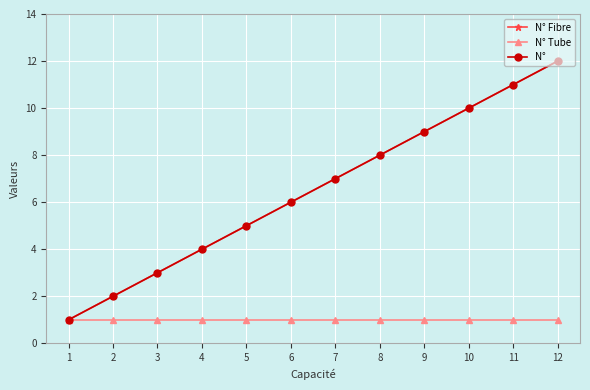

Is this an area chart (filled region under the line)?

No